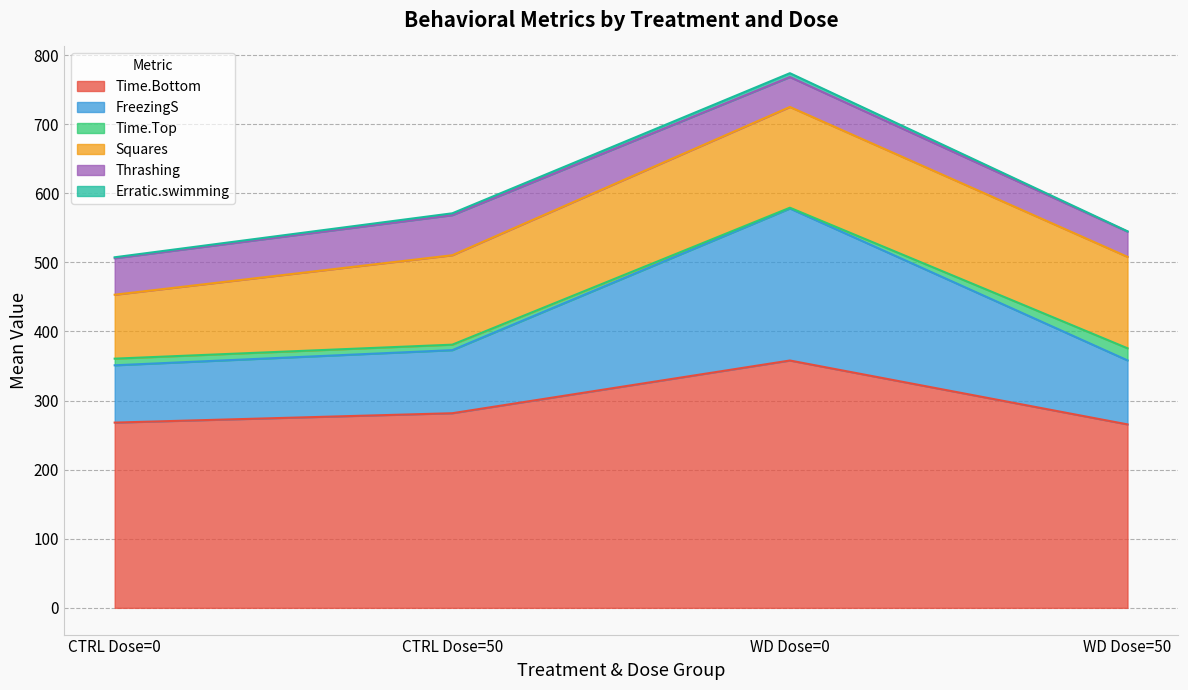

Count the number of categories in the chart.

40